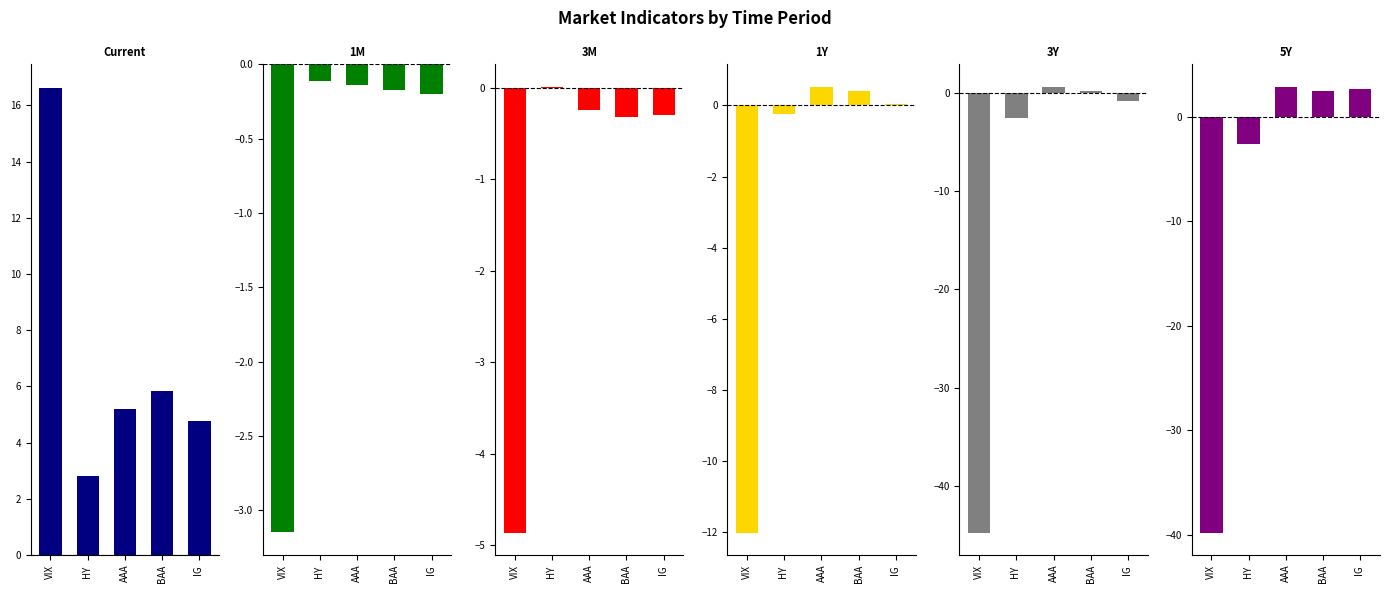

The value of Current at IG  is 4.8. True or false?

True